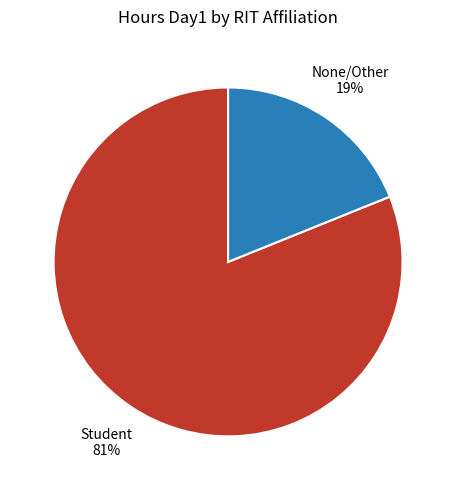

To the nearest percent, what is the average slice percentage?

50%